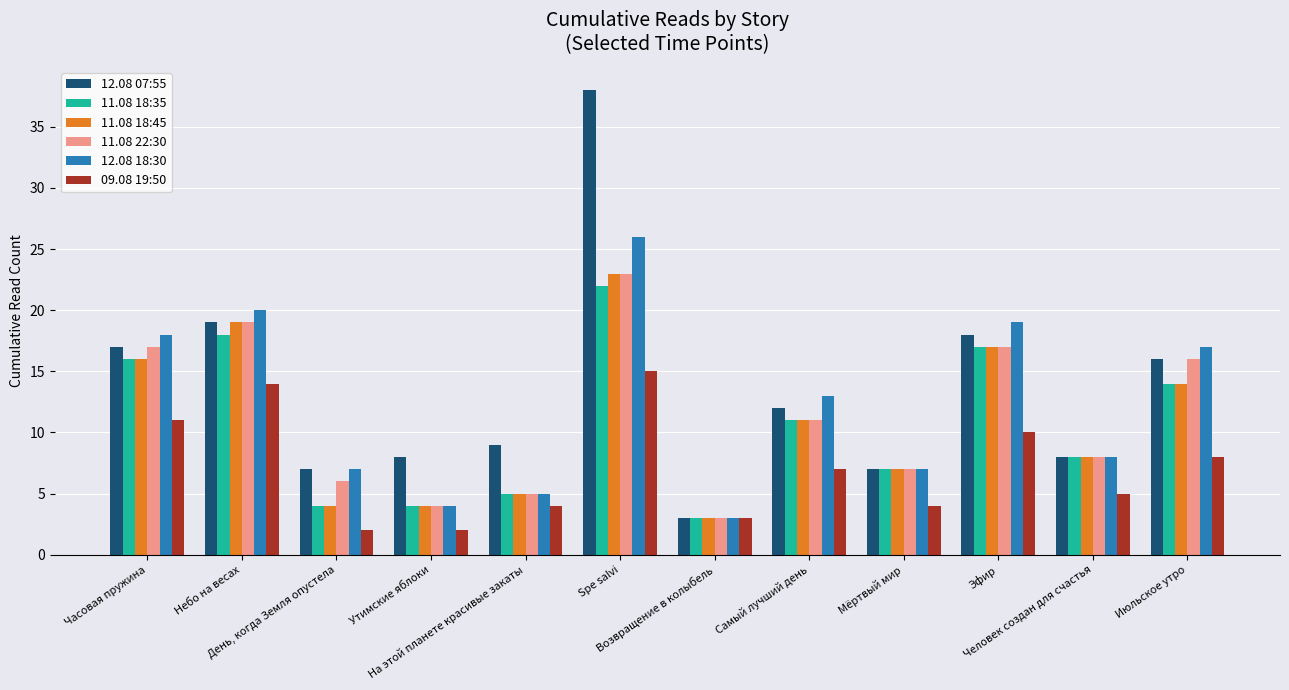

The value of 09.08 19:50 at Эфир is 10. True or false?

True